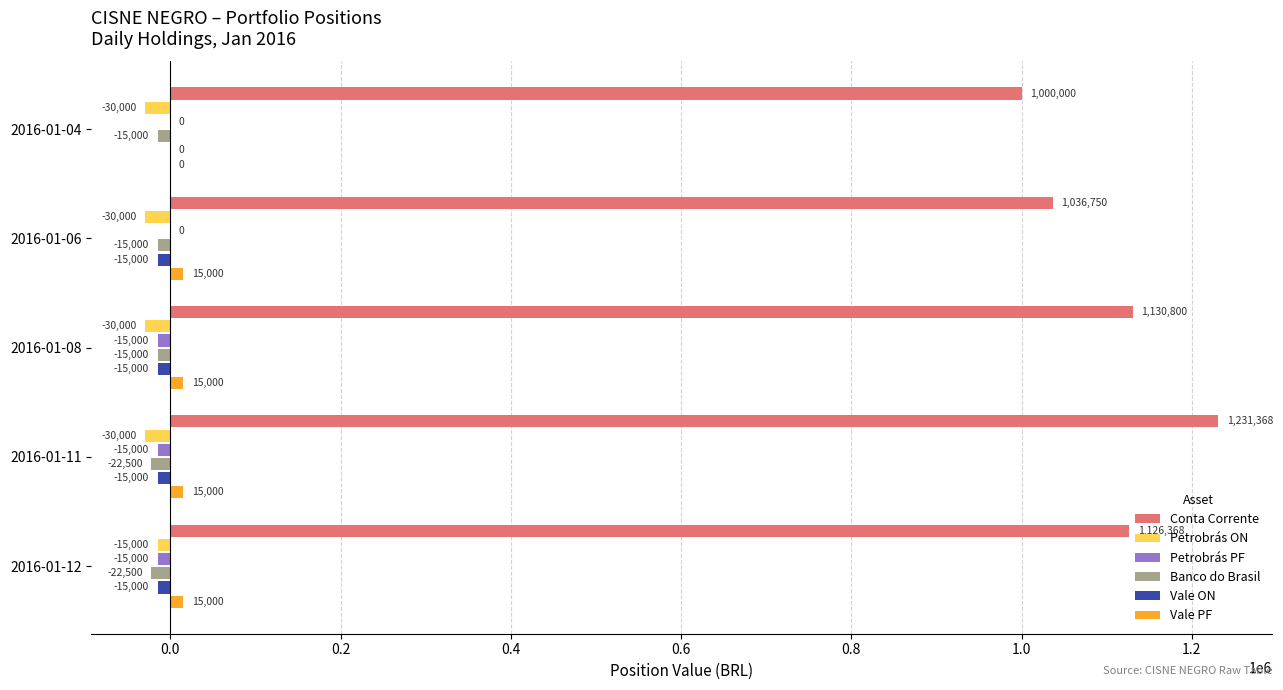

What is the sum of all Vale ON values?

-60000.0